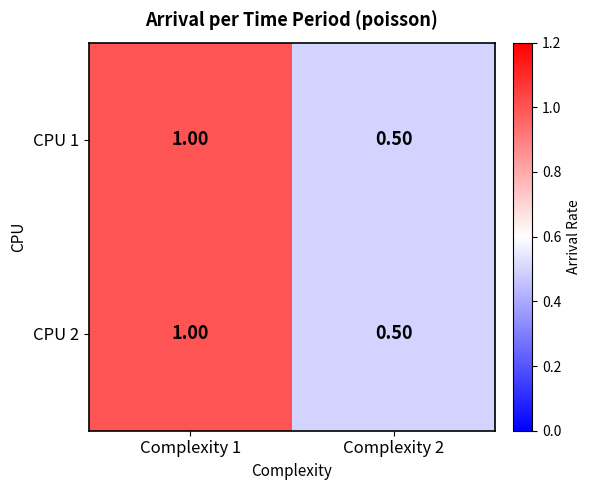

What is the greatest value displayed?

1.0